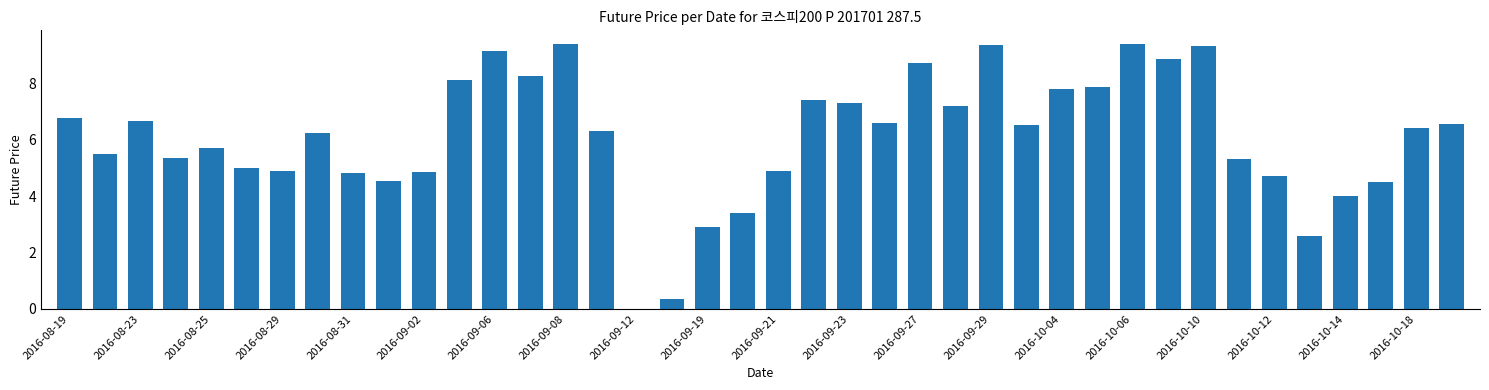

What is the greatest value displayed?

9.4